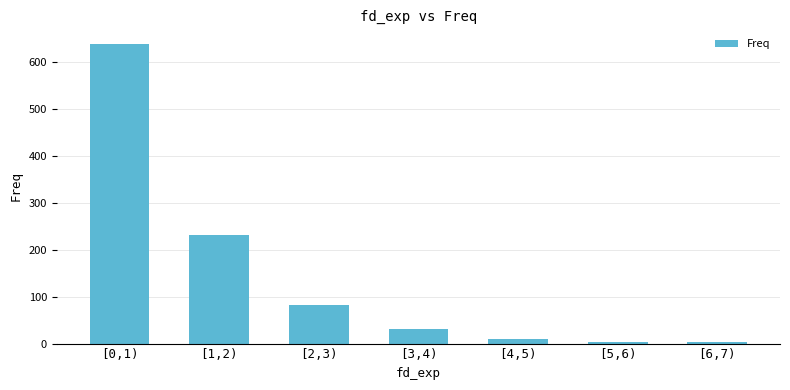

What value does the data have at [1,2), to the nearest 50?

250